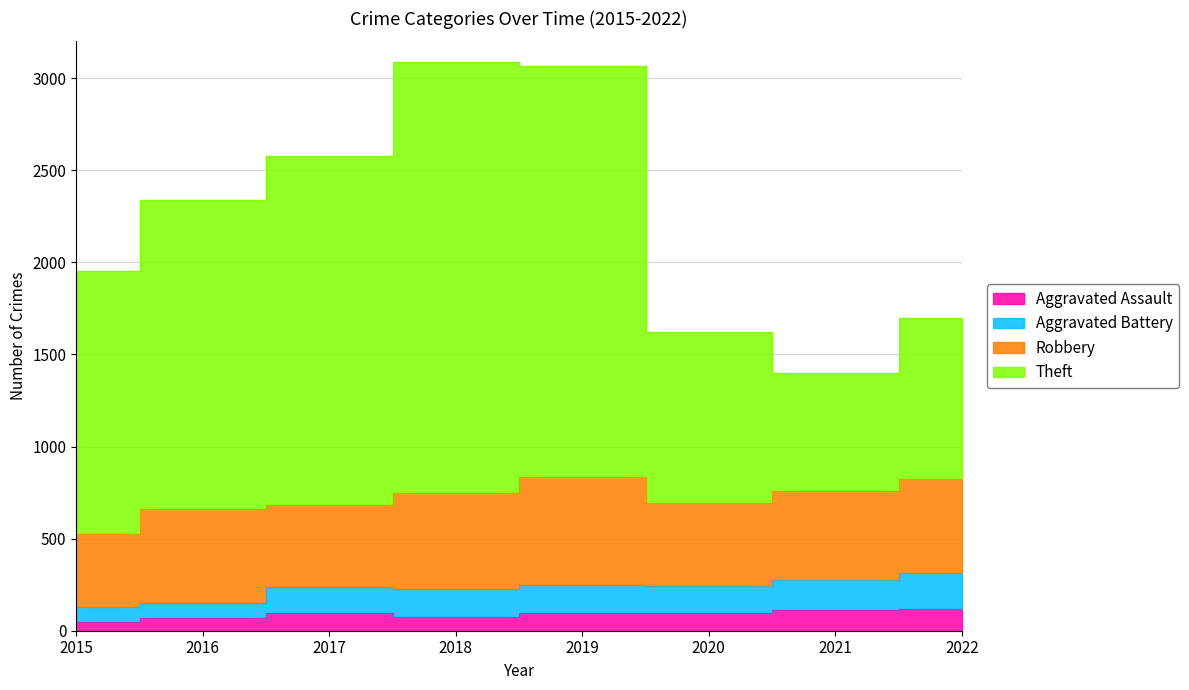

At which label does Aggravated Battery reach its minimum?

2015